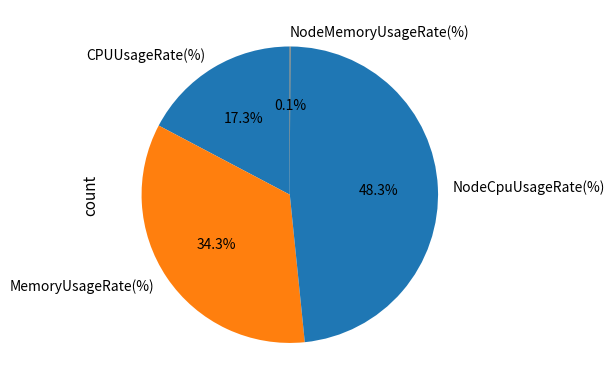

Do CPUUsageRate(%) and MemoryUsageRate(%) together represent more than half of the pie?

Yes